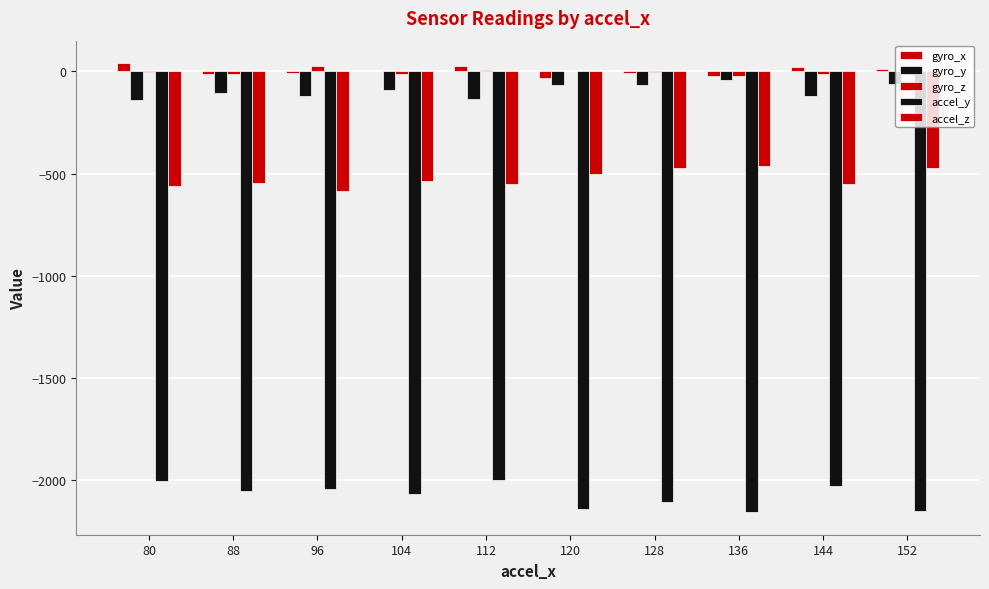

Reading left to right, list all the values displayed in this chart.

gyro_x: 41	-14	-8	3	26	-30	-5	-21	24	13
gyro_y: -138	-103	-120	-89	-134	-65	-64	-44	-119	-63
gyro_z: -4	-10	25	-10	6	4	-2	-21	-10	-10
accel_y: -2008	-2056	-2048	-2072	-2000	-2144	-2112	-2160	-2032	-2152
accel_z: -560	-544	-584	-536	-552	-504	-472	-464	-552	-472